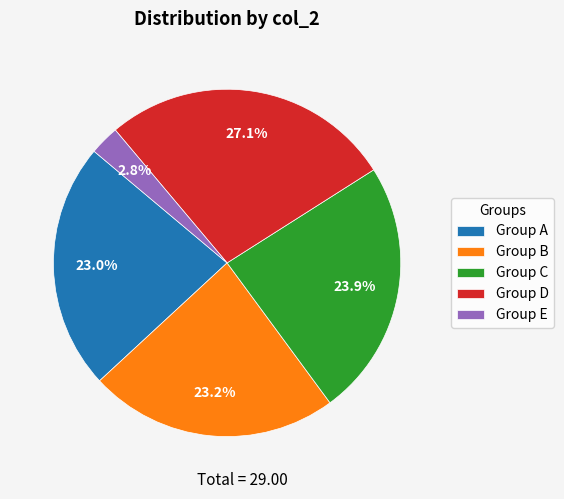

Count the number of slices in the pie.

5